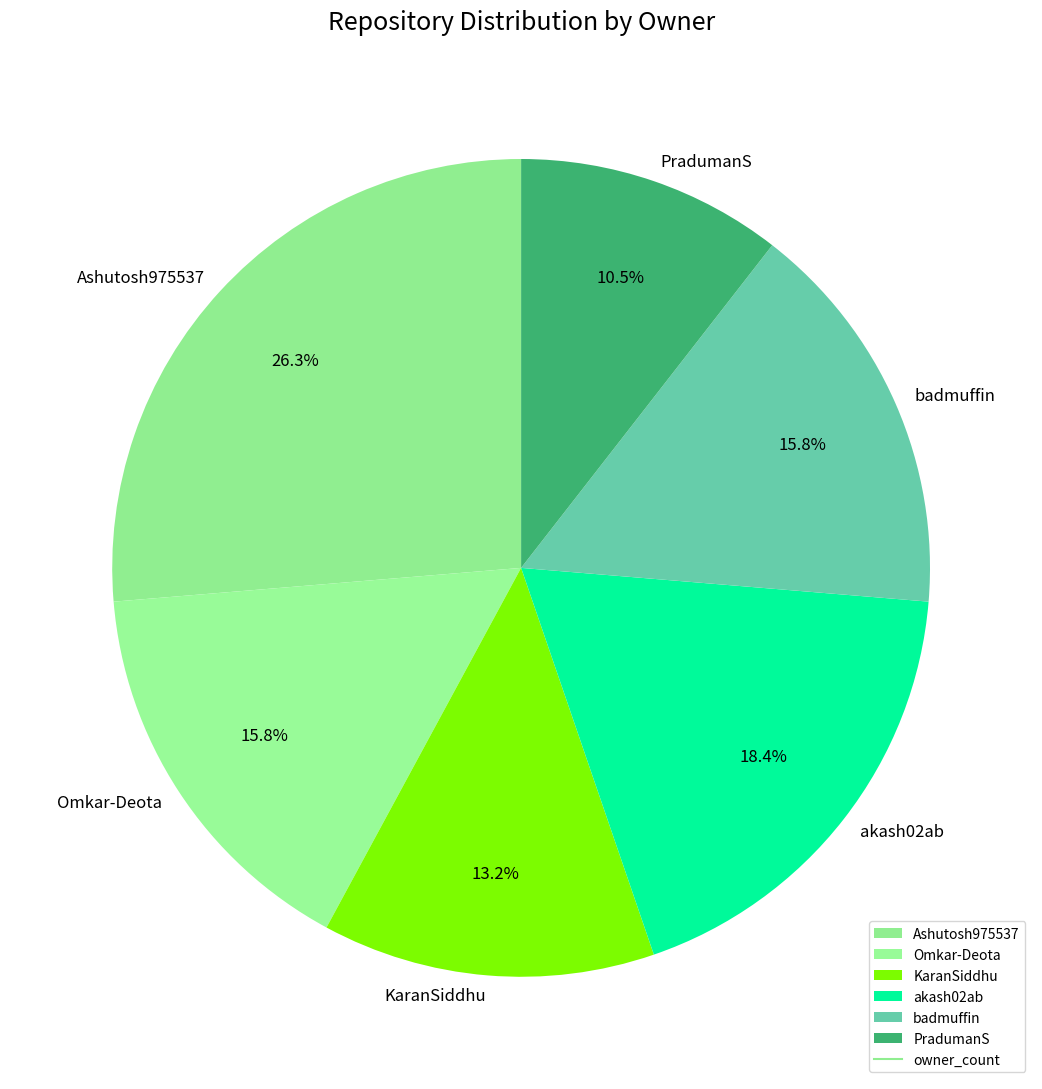

How many slices are in this pie chart?

6